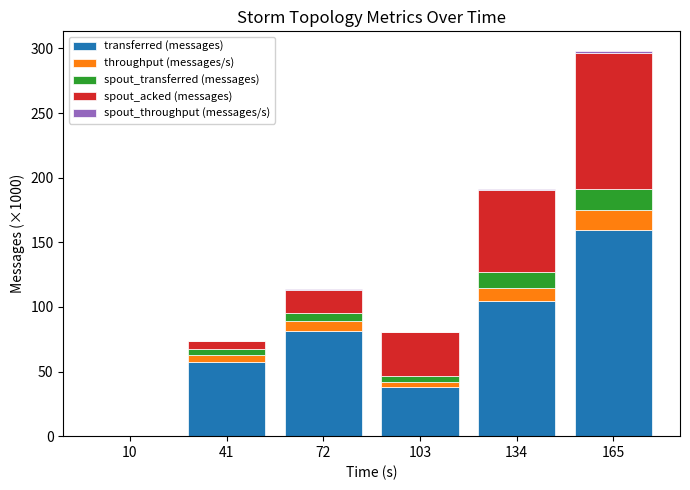

Is it true that transferred (messages) equals 38.1 at 103?

True